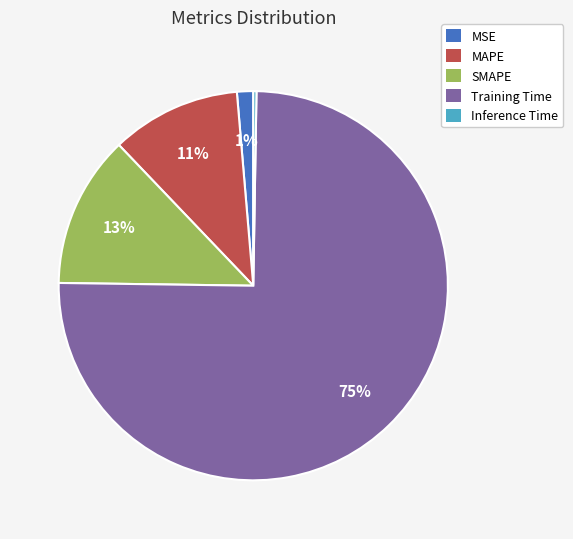

What percentage is the MAPE slice, to the nearest percent?

11%